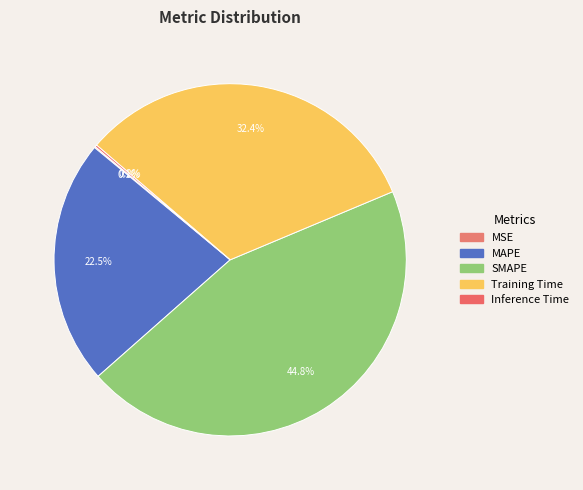

Rank the categories by value from lowest to highest.

MSE, Inference Time, MAPE, Training Time, SMAPE